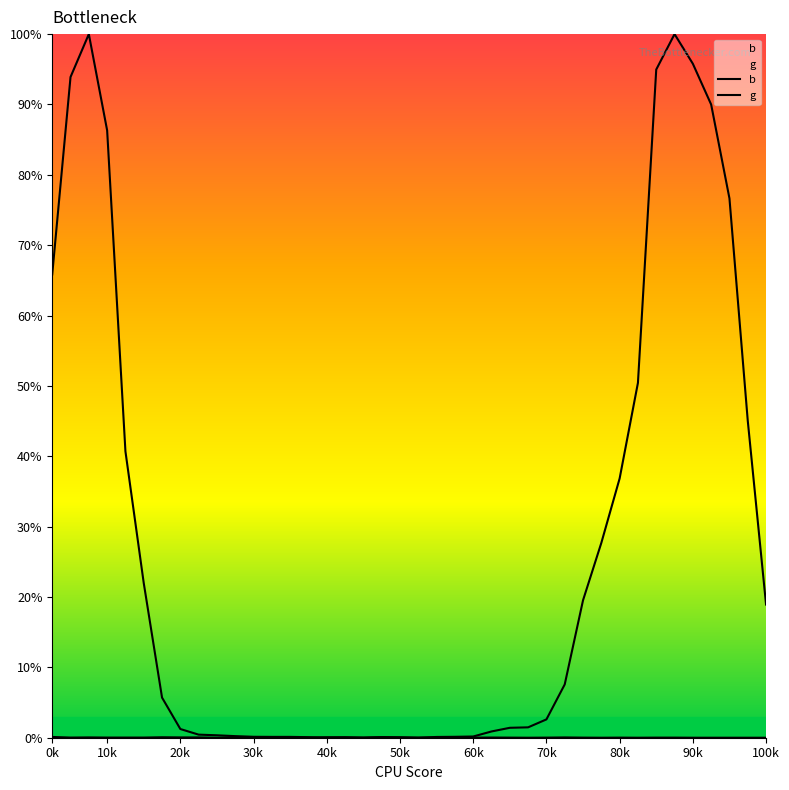

What value does the g series have at 100k?

18.9